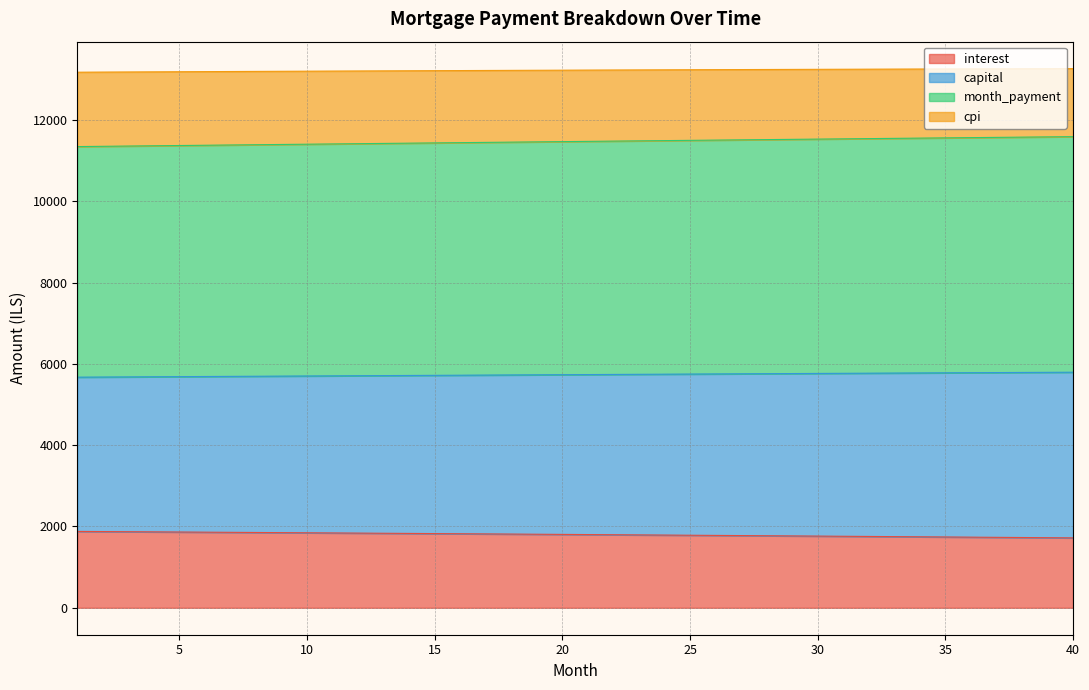

At which category is the sum across all series the highest?

40